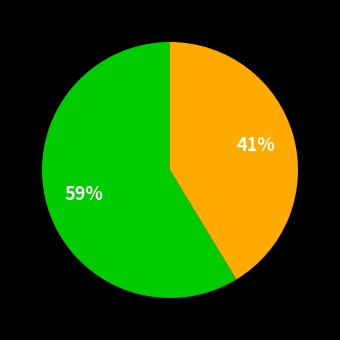

Is there any slice that represents more than half of the pie?

Yes